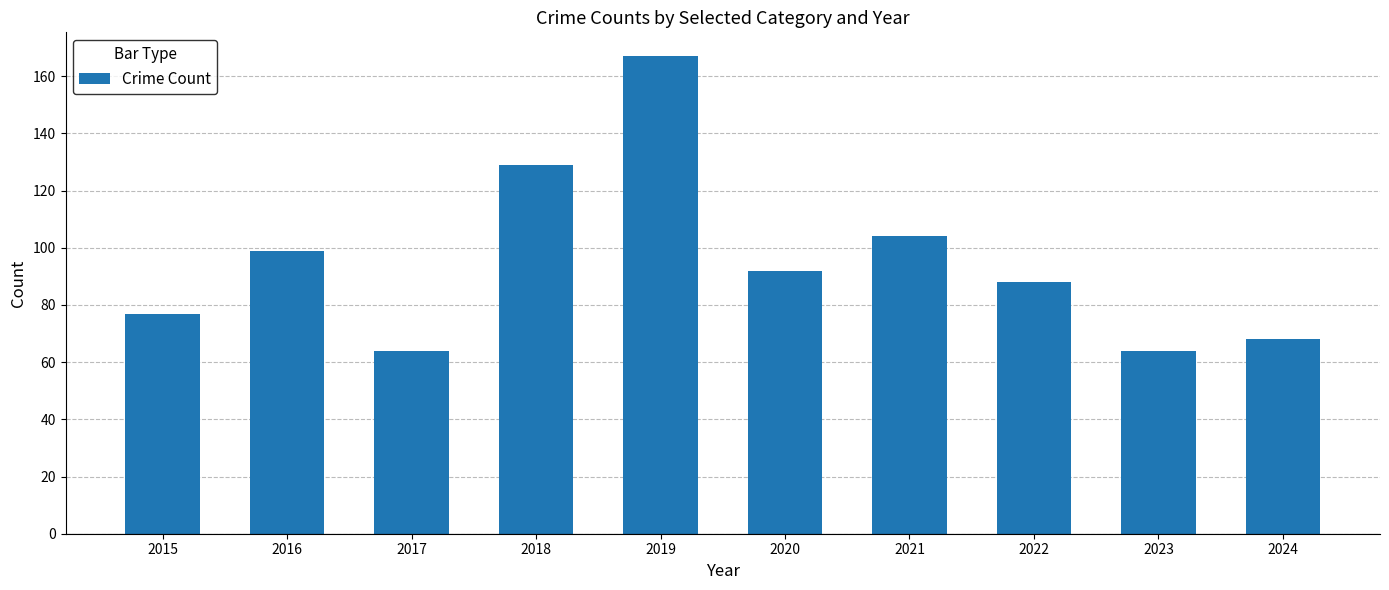

What is the average value?

95